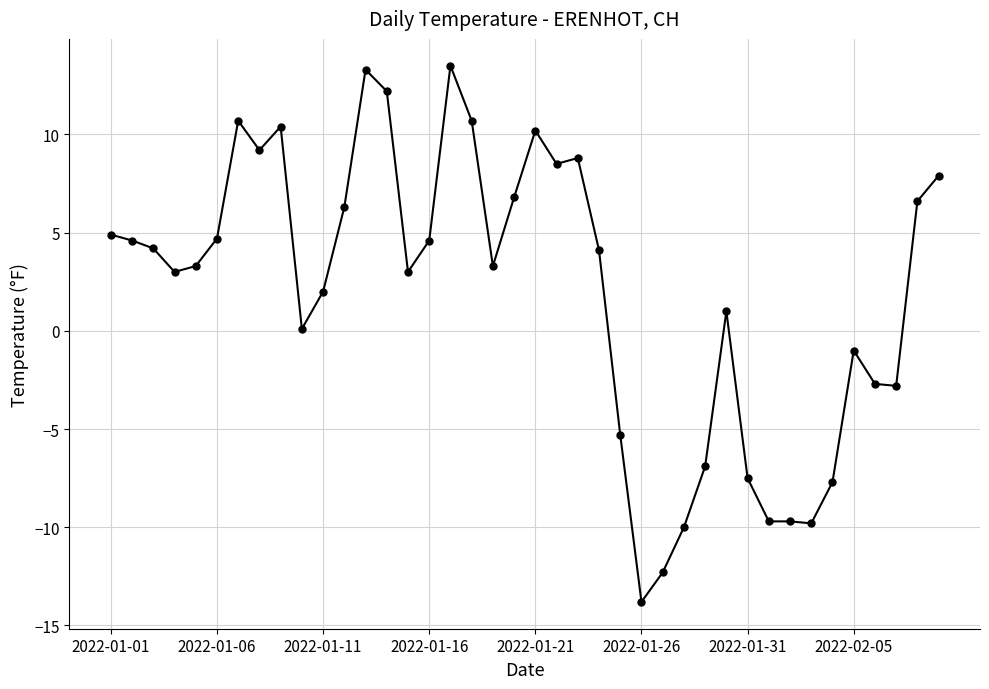

What is the maximum value shown in the chart?

13.5